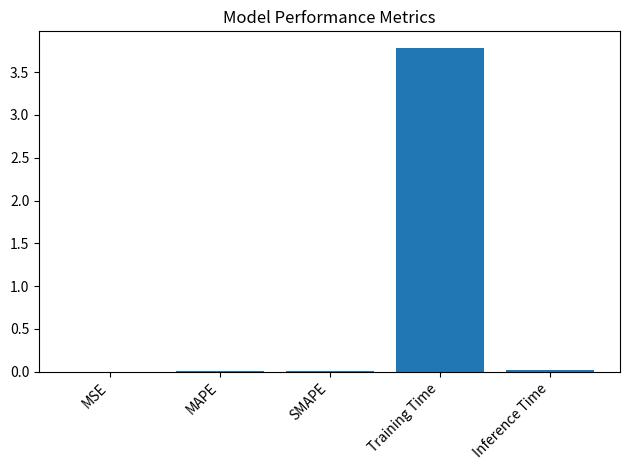

Which category has the highest value across all series?

Training Time